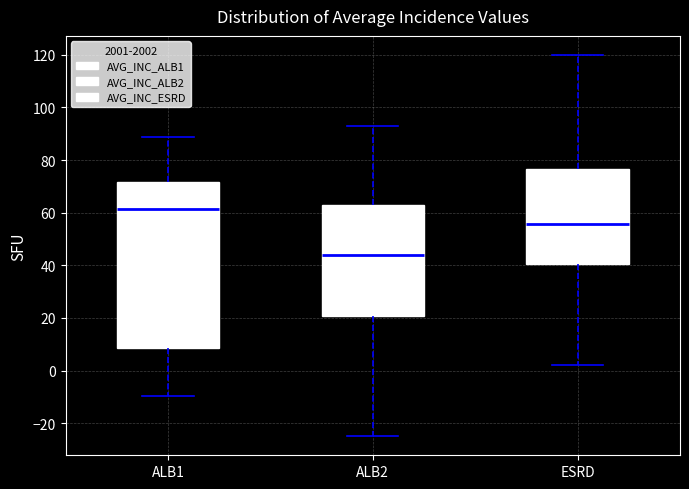

Where does the upper whisker of the box for ALB1 end on the y-axis? The values are not printed on the chart, so give them approximately, as read against the axis.

88